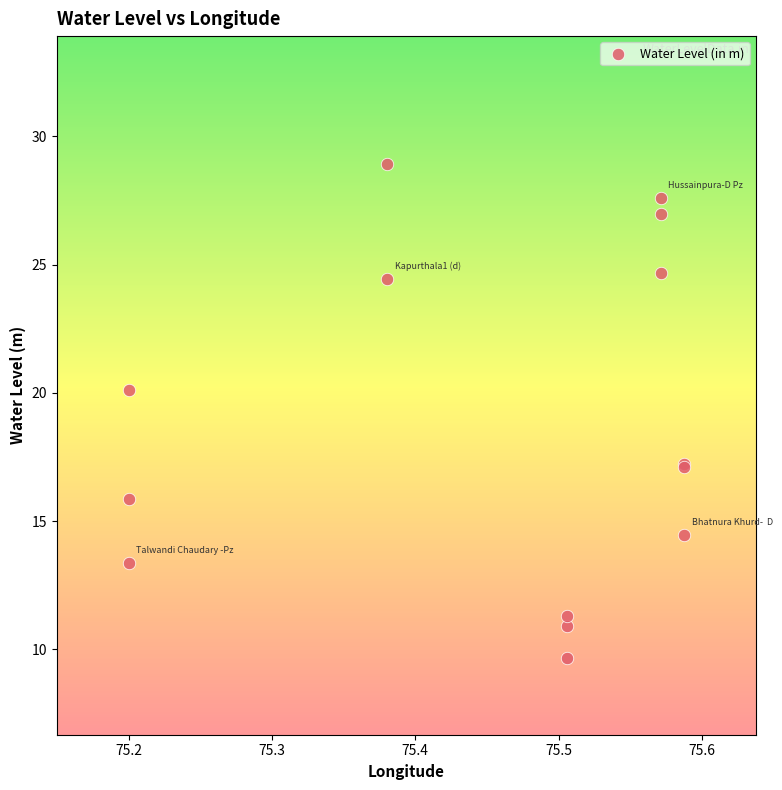

What Y value in the scatter plot is closest to 19?

20.1